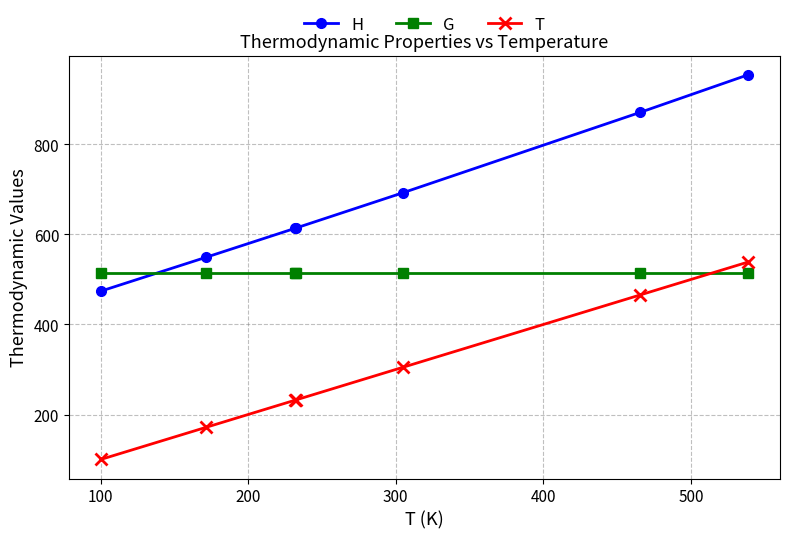

Is it true that G equals 826.4 at 200?

False